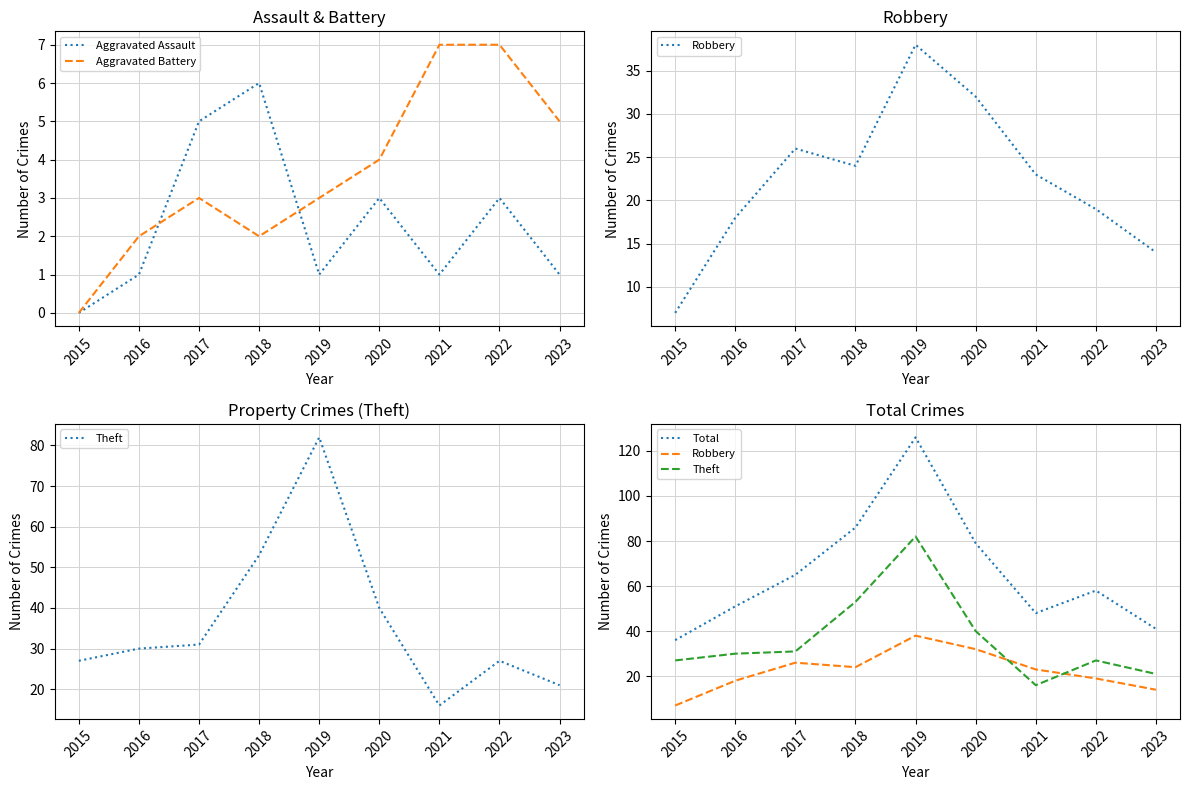

The value of Total at 2022 is 31. True or false?

False